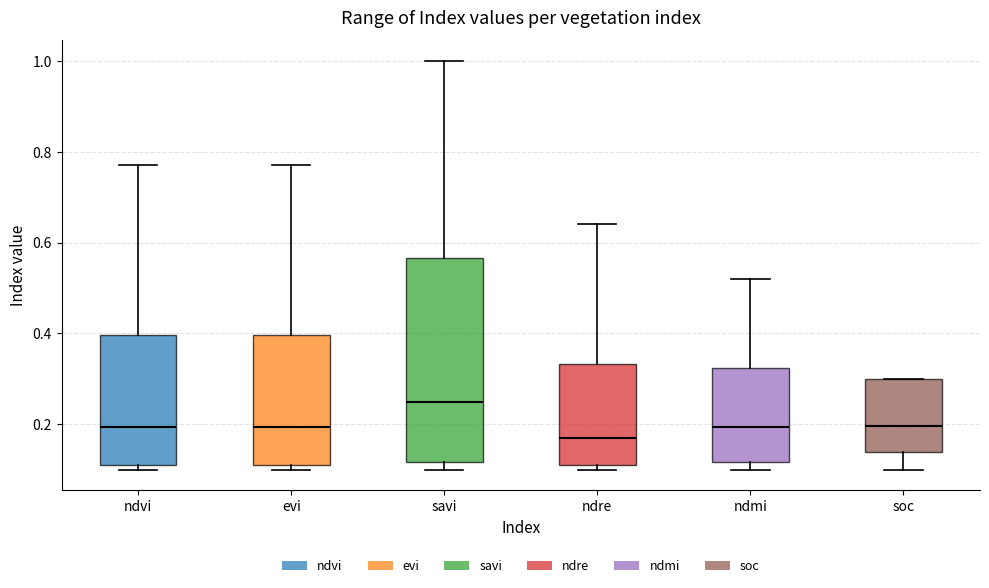

Reading left to right, read every box against the y-axis: the position of its median line, the range the box covers, and the ends of its whiskers. The values are not printed on the chart, so give them approximately, as read against the axis.

ndvi: median 0.20, box 0.12 to 0.40, whiskers 0.10 to 0.78
evi: median 0.20, box 0.12 to 0.40, whiskers 0.10 to 0.78
savi: median 0.26, box 0.12 to 0.56, whiskers 0.10 to 1.00
ndre: median 0.18, box 0.12 to 0.34, whiskers 0.10 to 0.64
ndmi: median 0.20, box 0.12 to 0.32, whiskers 0.10 to 0.52
soc: median 0.20, box 0.14 to 0.30, whiskers 0.10 to 0.30